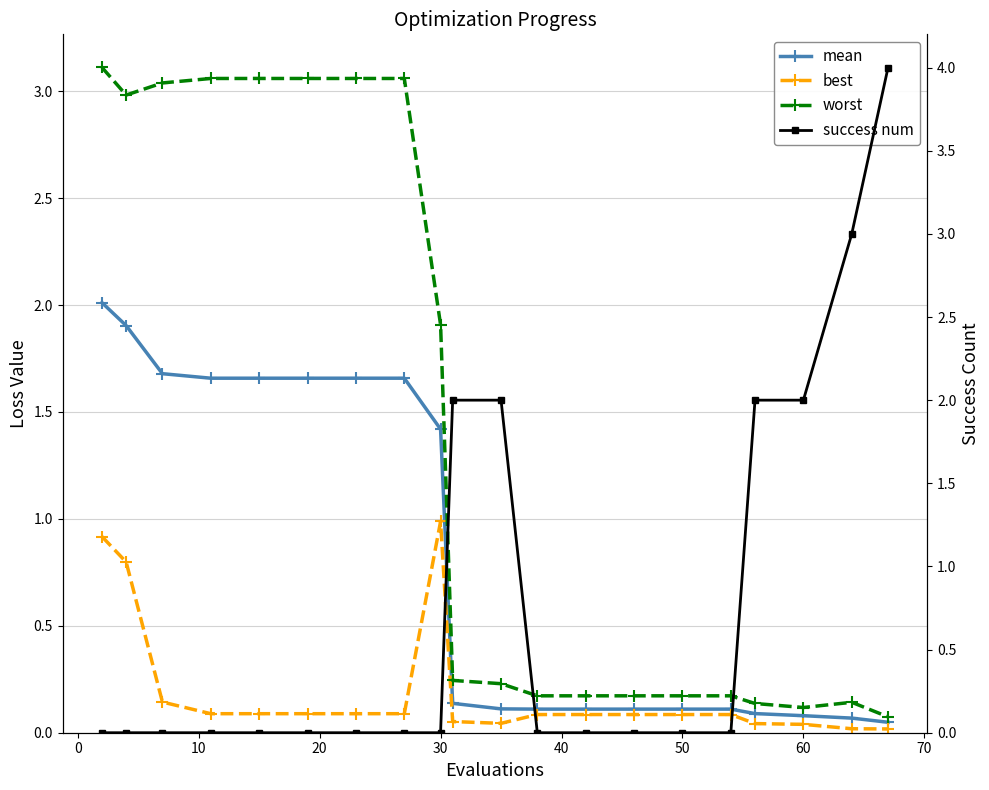

How many data points in success num are above 0?

6